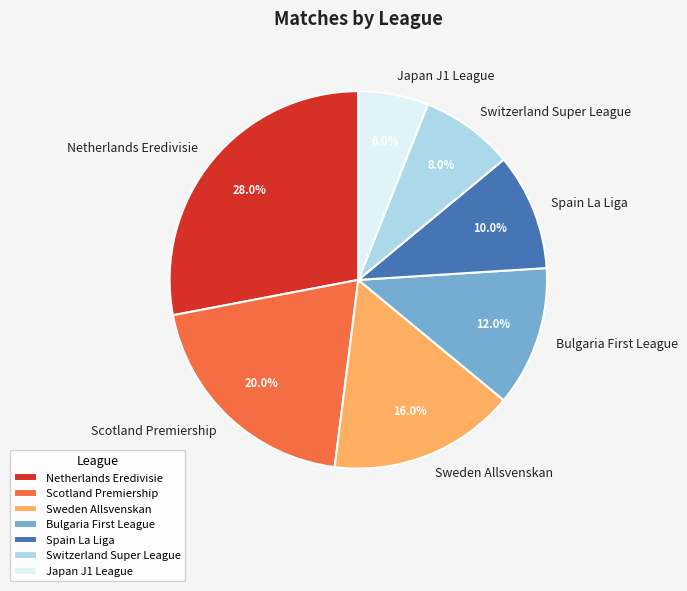

Is Switzerland Super League the majority of the pie?

No